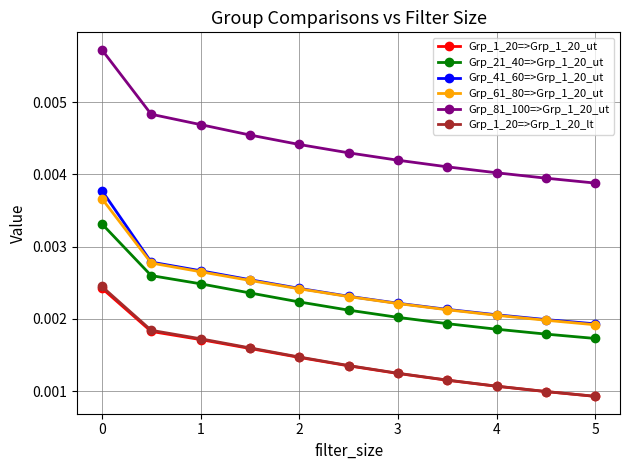

At how many categories does at least one series exceed 0?

11